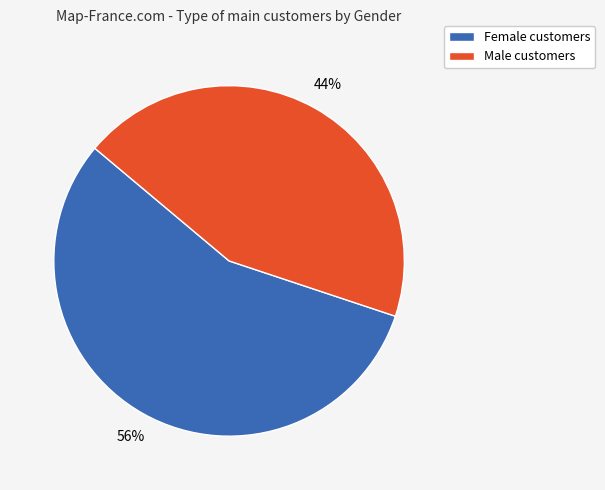

Rank the categories by value from lowest to highest.

Male, Female